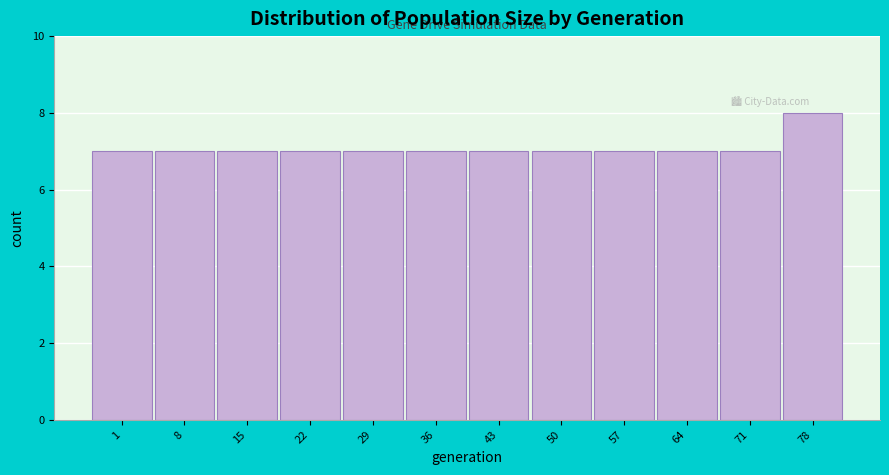

Reading left to right, list all the values displayed in this chart.

7	7	7	7	7	7	7	7	7	7	7	8